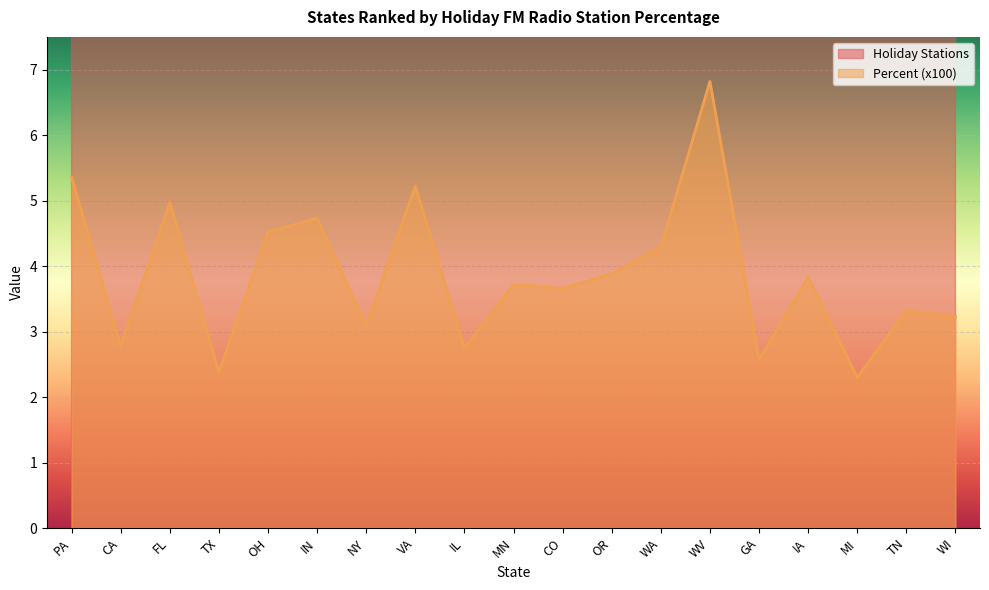

What is the label of the 6th point from the right?

WV